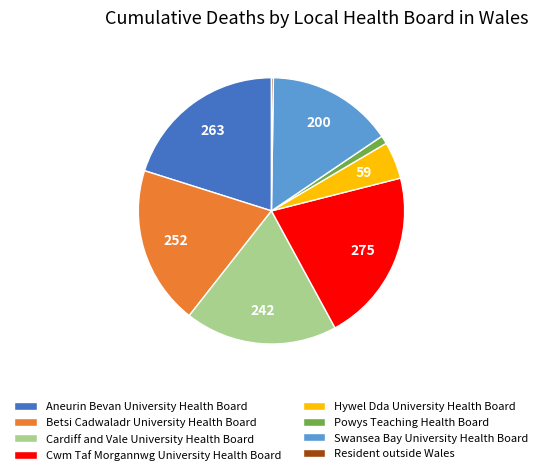

Between Hywel Dda University Health Board and Powys Teaching Health Board, which is larger?

Hywel Dda University Health Board